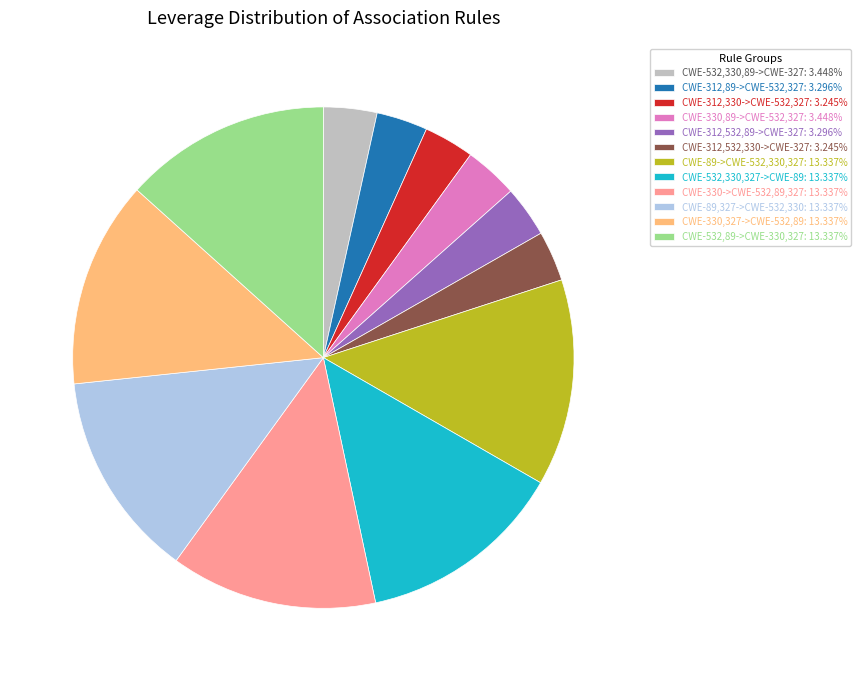

How many slices are in this pie chart?

12